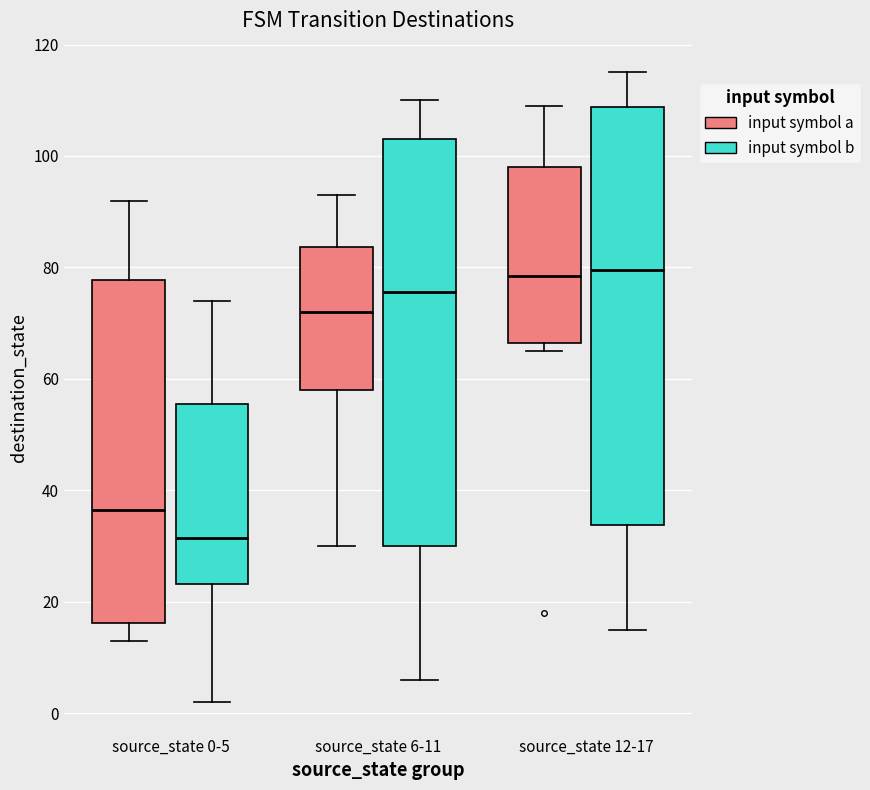

Where is the upper edge of the box for source_state 0-5 (input symbol a) on the y-axis? The values are not printed on the chart, so give them approximately, as read against the axis.

78